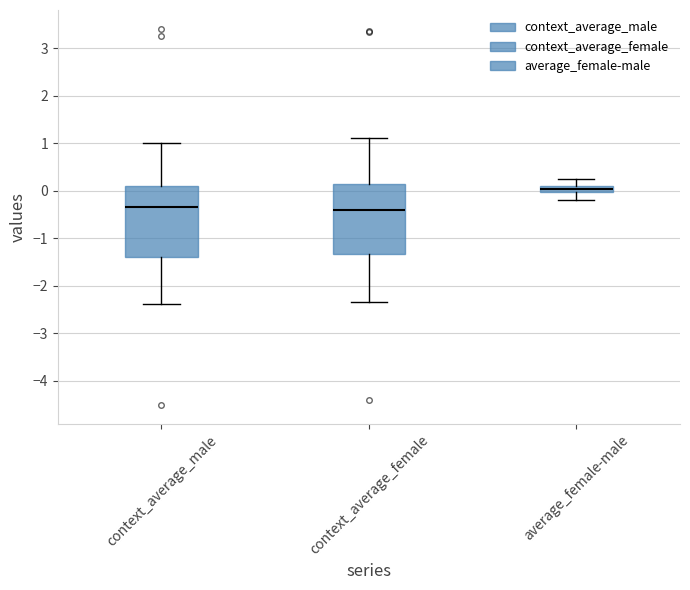

Where does the lower whisker of the box for context_average_female end on the y-axis? The values are not printed on the chart, so give them approximately, as read against the axis.

-2.3